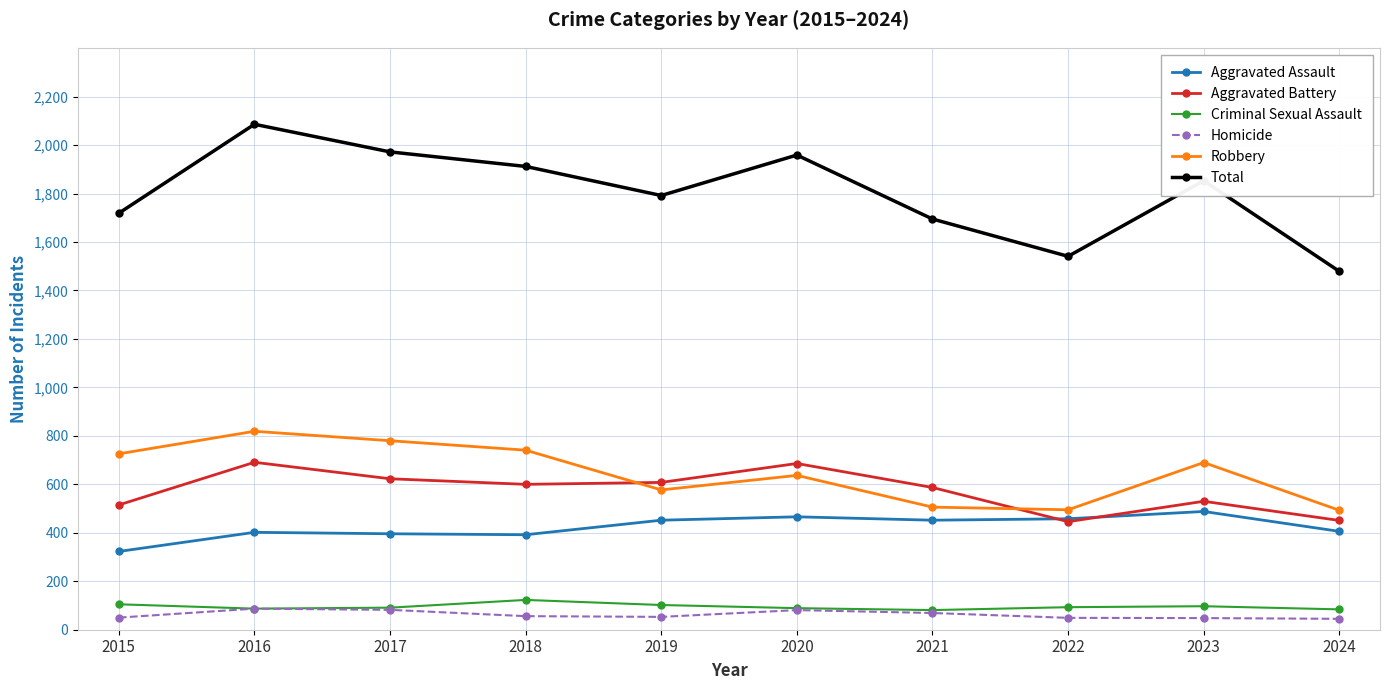

At which category does Aggravated Battery reach its first local peak?

2016